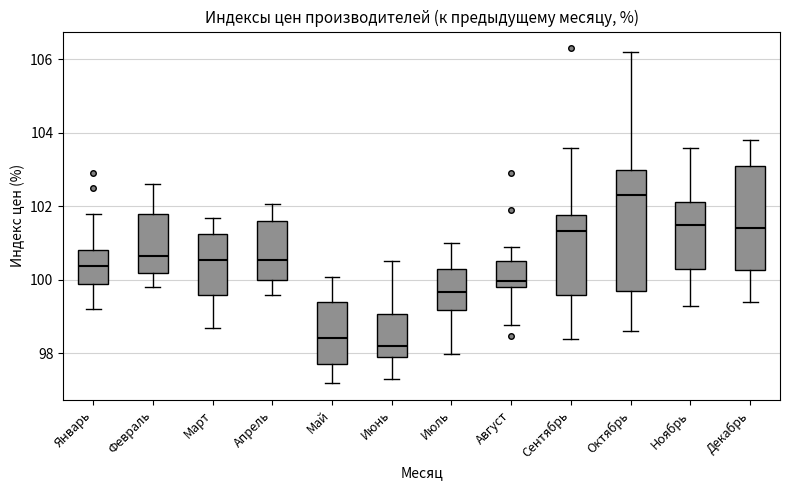

Reading left to right, read every box against the y-axis: the position of its median line, the range the box covers, and the ends of its whiskers. The values are not printed on the chart, so give them approximately, as read against the axis.

Январь: median 100.4, box 100.0 to 100.8, whiskers 99.2 to 101.8
Февраль: median 100.6, box 100.2 to 101.8, whiskers 99.8 to 102.6
Март: median 100.6, box 99.6 to 101.2, whiskers 98.6 to 101.6
Апрель: median 100.6, box 100.0 to 101.6, whiskers 99.6 to 102.0
Май: median 98.4, box 97.8 to 99.4, whiskers 97.2 to 100.0
Июнь: median 98.2, box 98.0 to 99.0, whiskers 97.4 to 100.6
Июль: median 99.6, box 99.2 to 100.4, whiskers 98.0 to 101.0
Август: median 100.0, box 99.8 to 100.6, whiskers 98.8 to 101.0
Сентябрь: median 101.4, box 99.6 to 101.8, whiskers 98.4 to 103.6
Октябрь: median 102.4, box 99.8 to 103.0, whiskers 98.6 to 106.2
Ноябрь: median 101.6, box 100.4 to 102.2, whiskers 99.2 to 103.6
Декабрь: median 101.4, box 100.2 to 103.2, whiskers 99.4 to 103.8